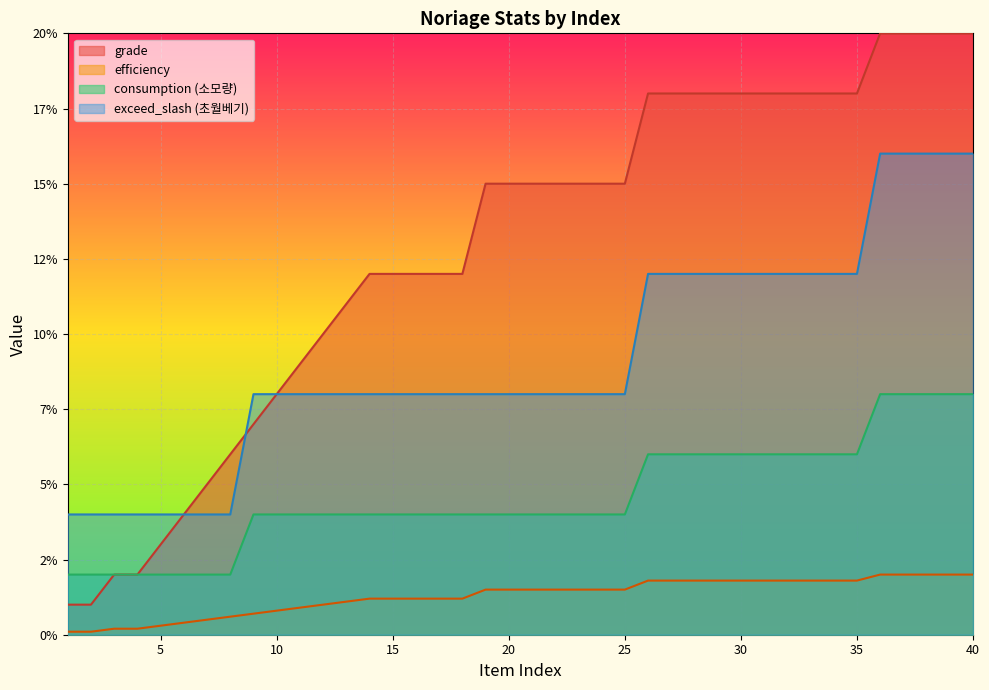

What are all the series names shown in the legend?

grade, efficiency, consumption (소모량), exceed_slash (초월베기)